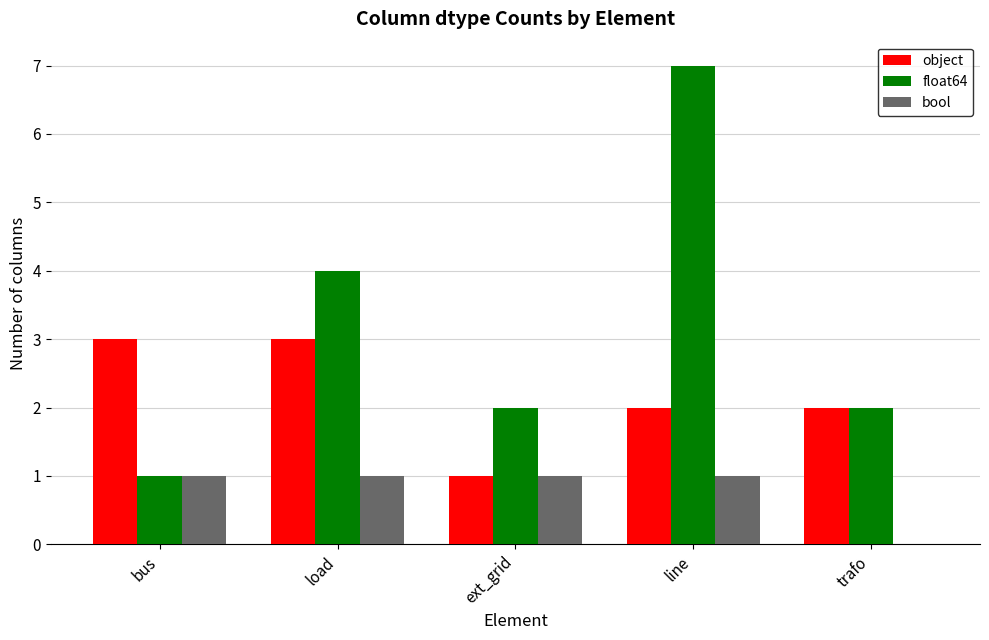

What is the sum of all bool values?

4